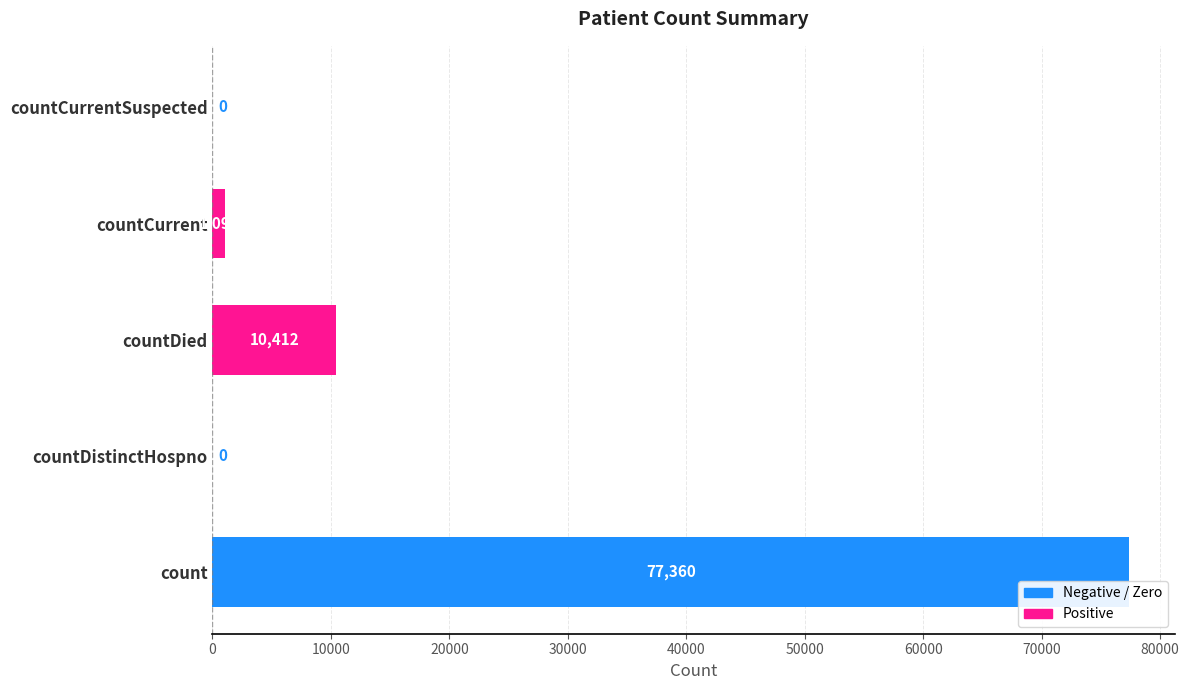

Is it true that the value at countDied is 16242?

False